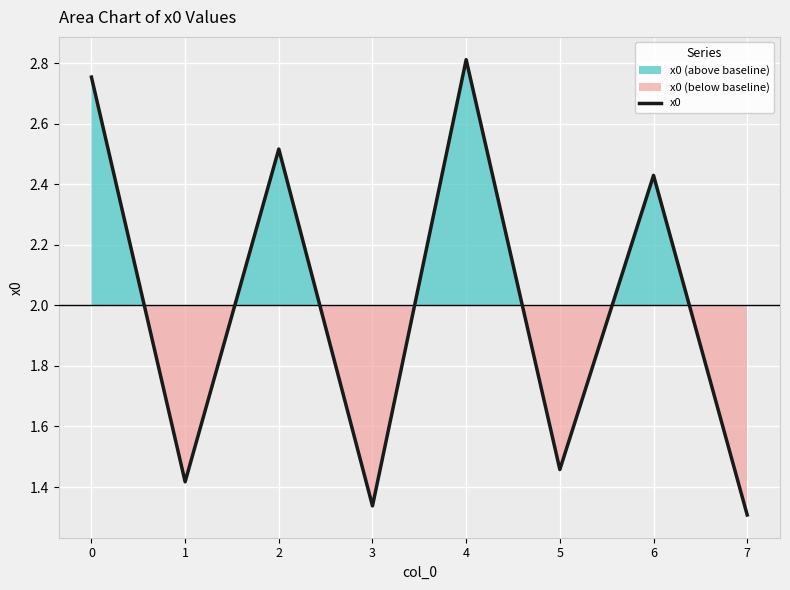

Count the values in the range 1 to 2.

4